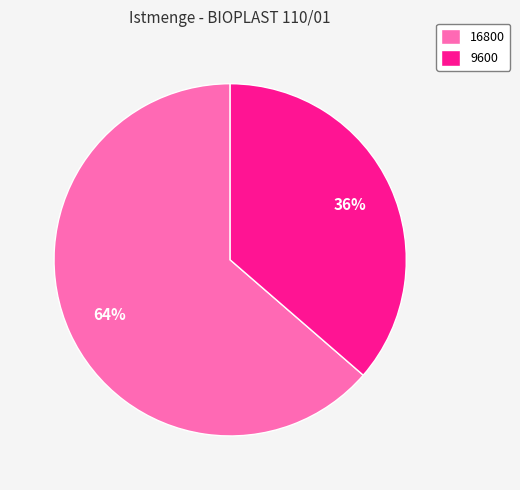

True or false: 9600 accounts for 44% of the total.

False